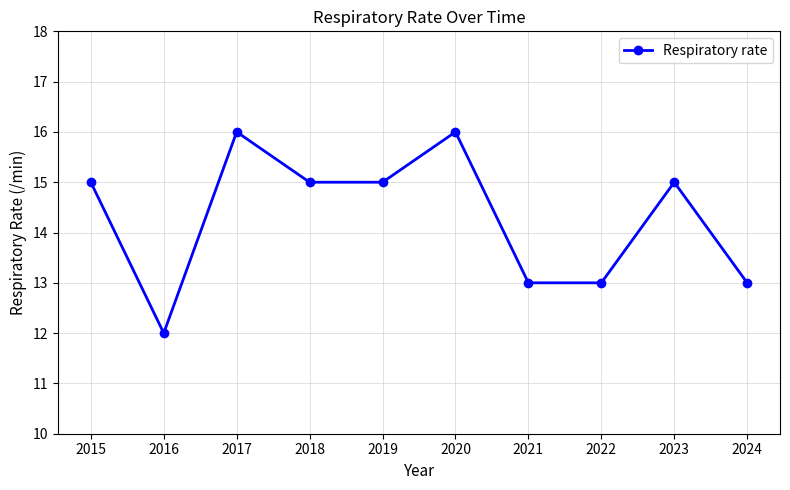

The value at 2019 is 15. True or false?

True